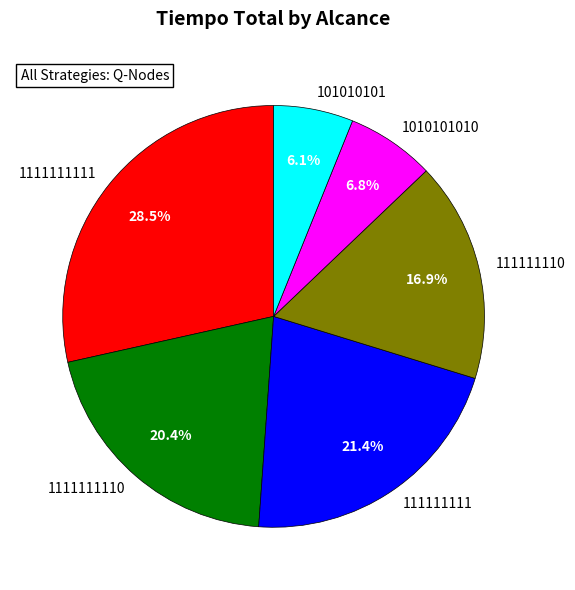

Does 101010101 account for over 50% of the chart?

No